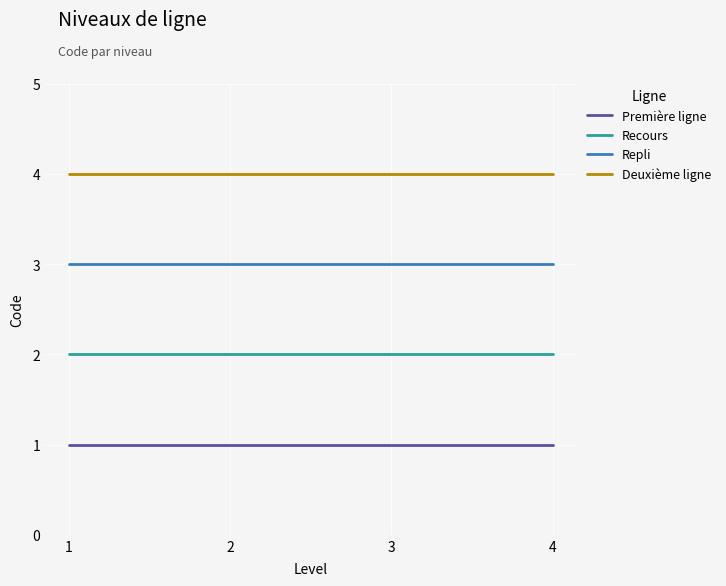

Rank the series by their maximum value, from highest to lowest.

Deuxième ligne, Repli, Recours, Première ligne